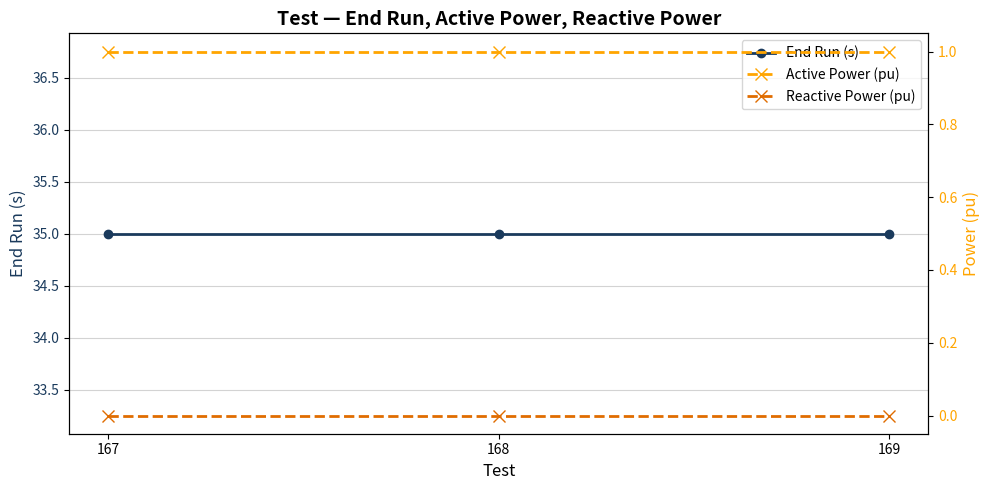

At 168, list the series in order from largest to smallest.

End Run (s), Active Power (pu), Reactive Power (pu)